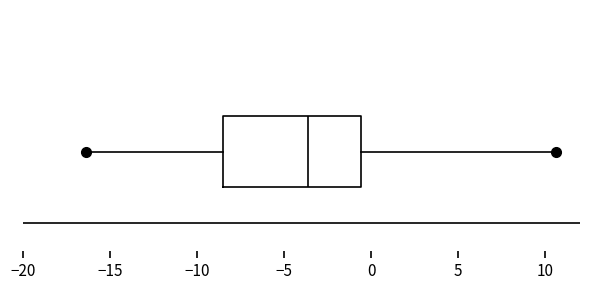

Where does the left whisker of the box end on the x-axis? The values are not printed on the chart, so give them approximately, as read against the axis.

-16.5